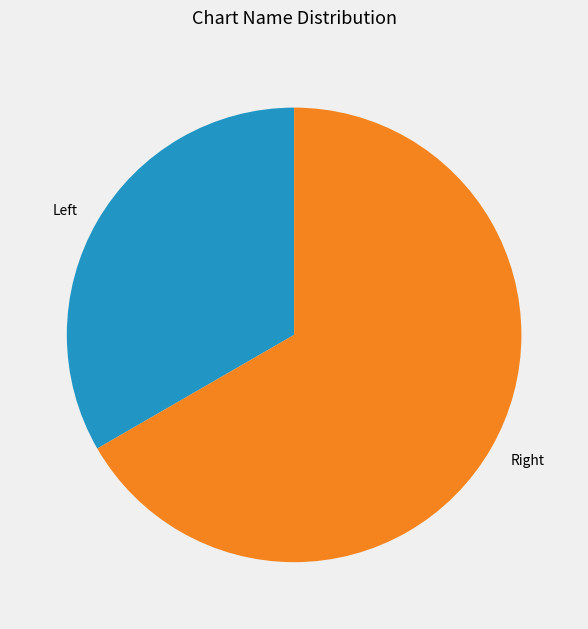

Which category has the biggest portion of the pie?

Right